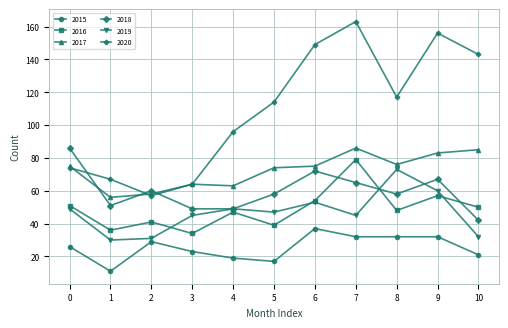

How many interior local peaks does the 2016 series have?

4